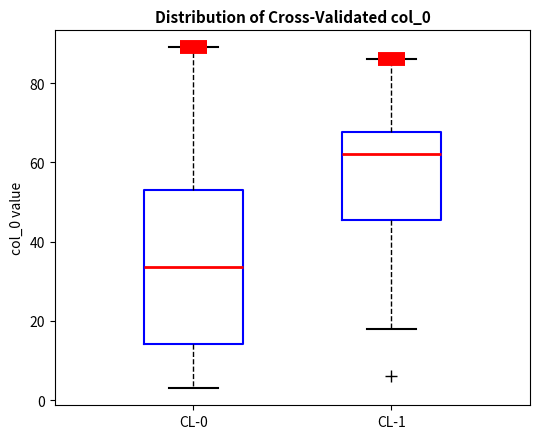

Which box has the lowest median line?

CL-0